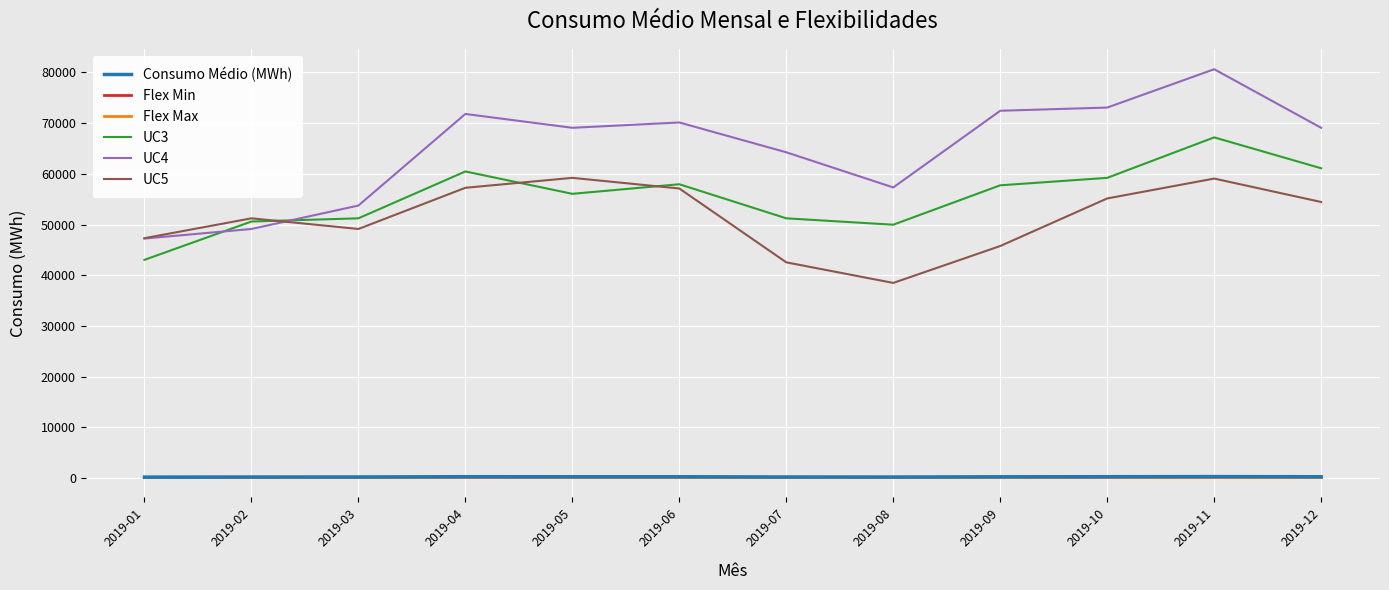

What is the lowest value of the UC3 series?

43050.0